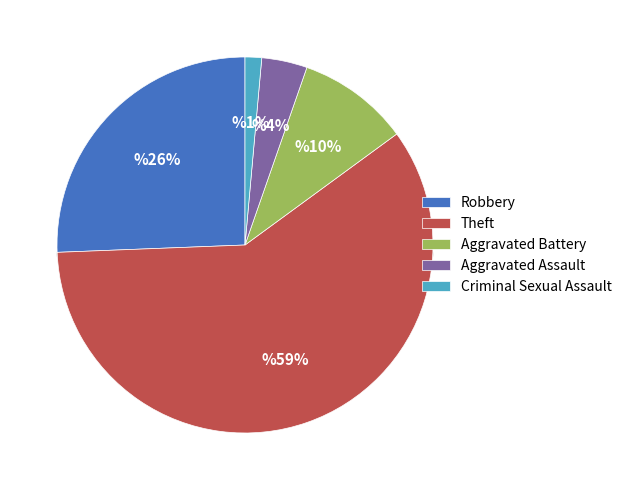

Between Theft and Robbery, which is larger?

Theft